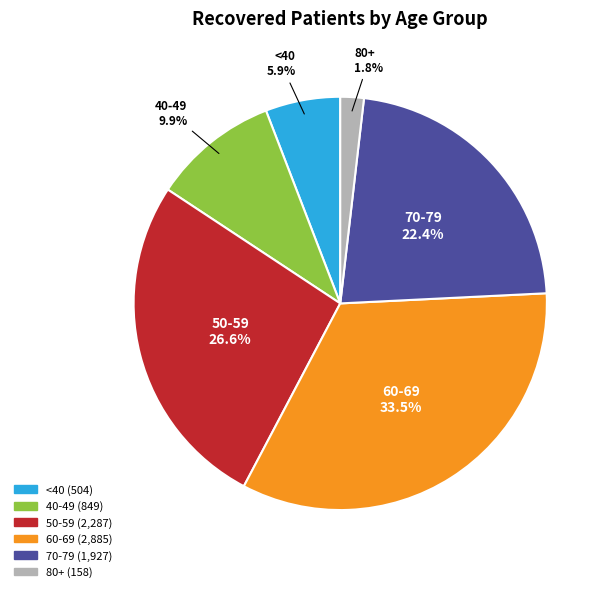

Is there any slice that represents more than half of the pie?

No